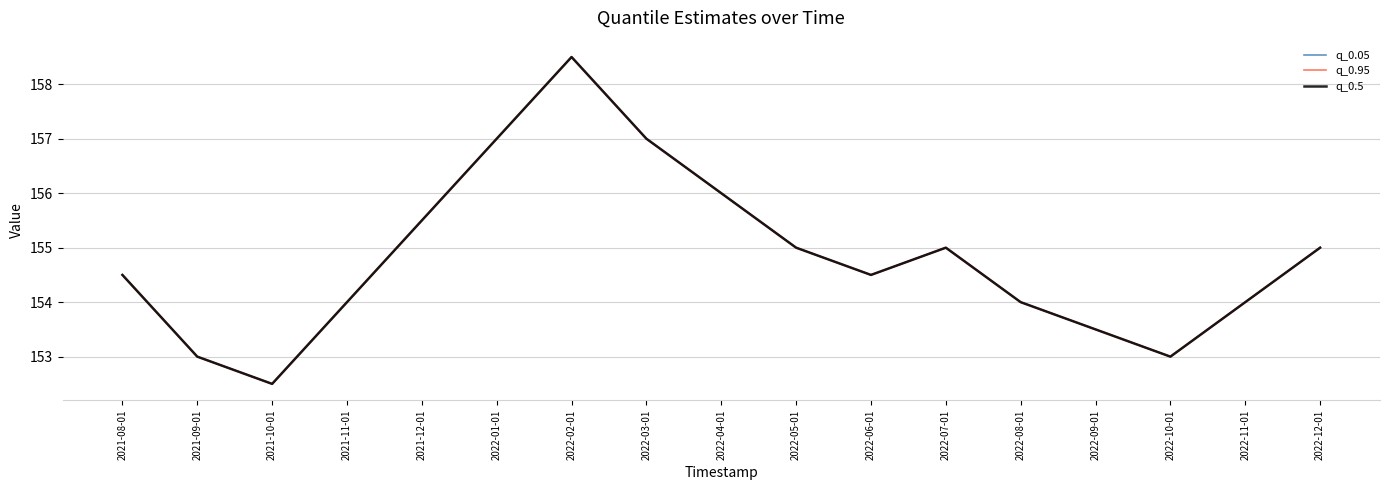

True or false: q_0.05 and q_0.5 cross at least once.

False